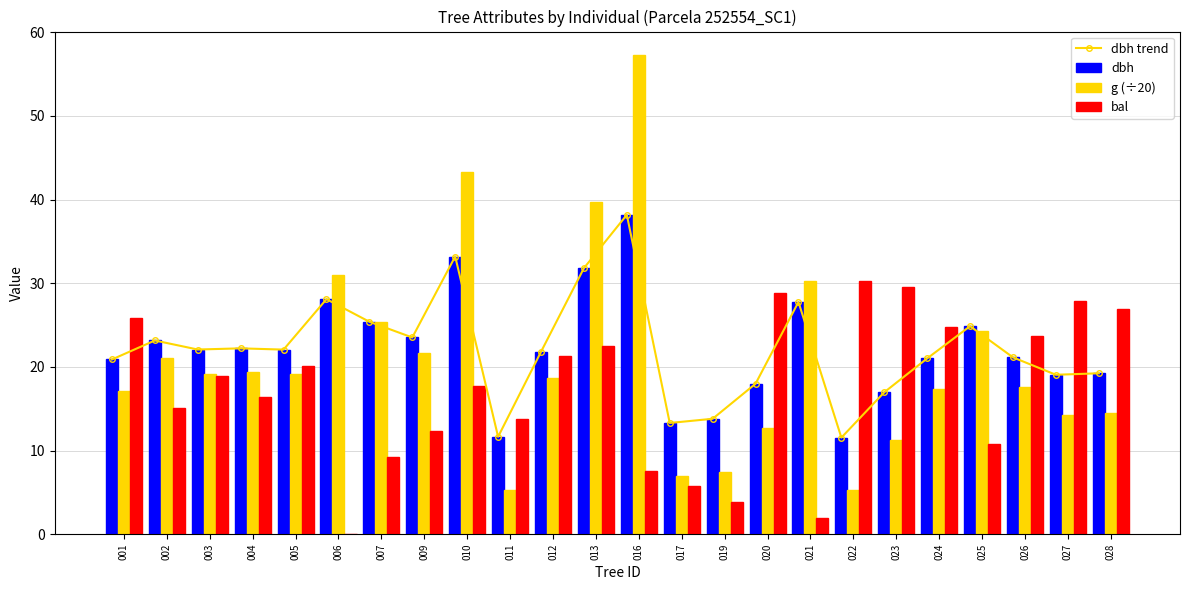

At which label is dbh trend closest to 24?

009